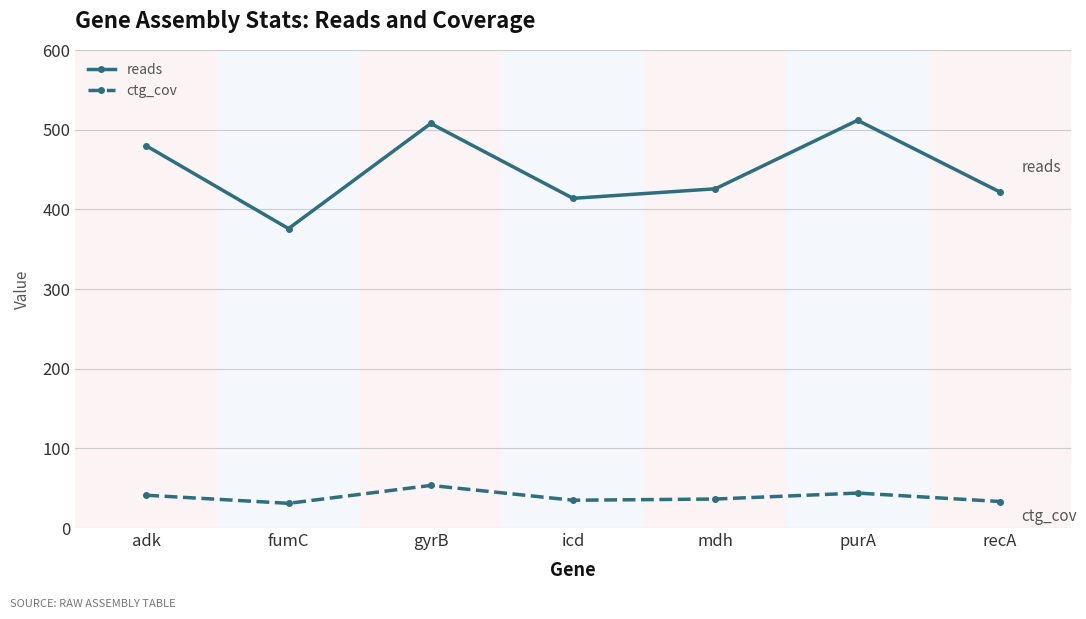

What is the average value of the ctg_cov series?

39.2